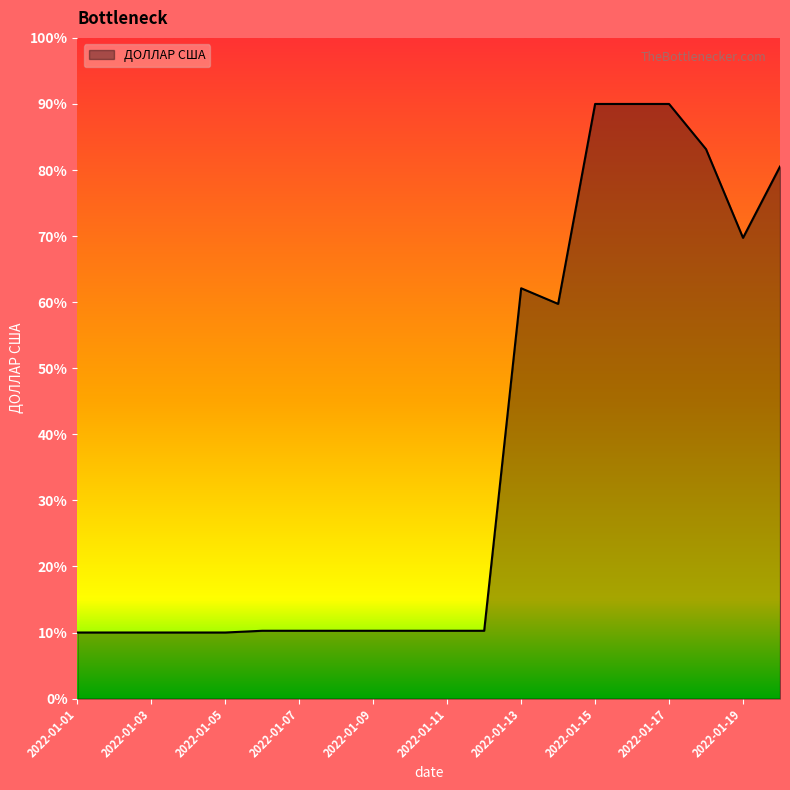

What is the maximum value shown in the chart?

90.0